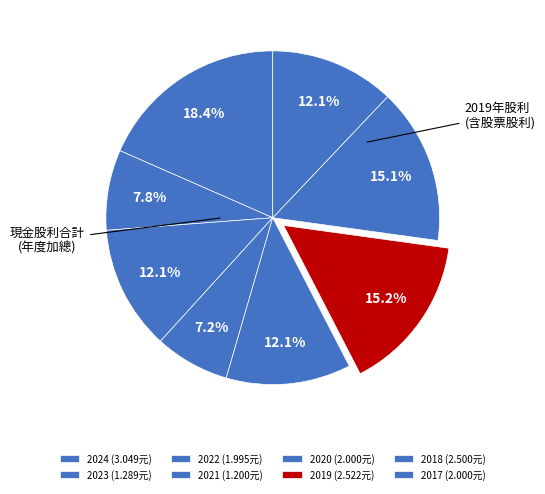

Approximately how many times larger is the value at 2021 compared to 2024?

0.4